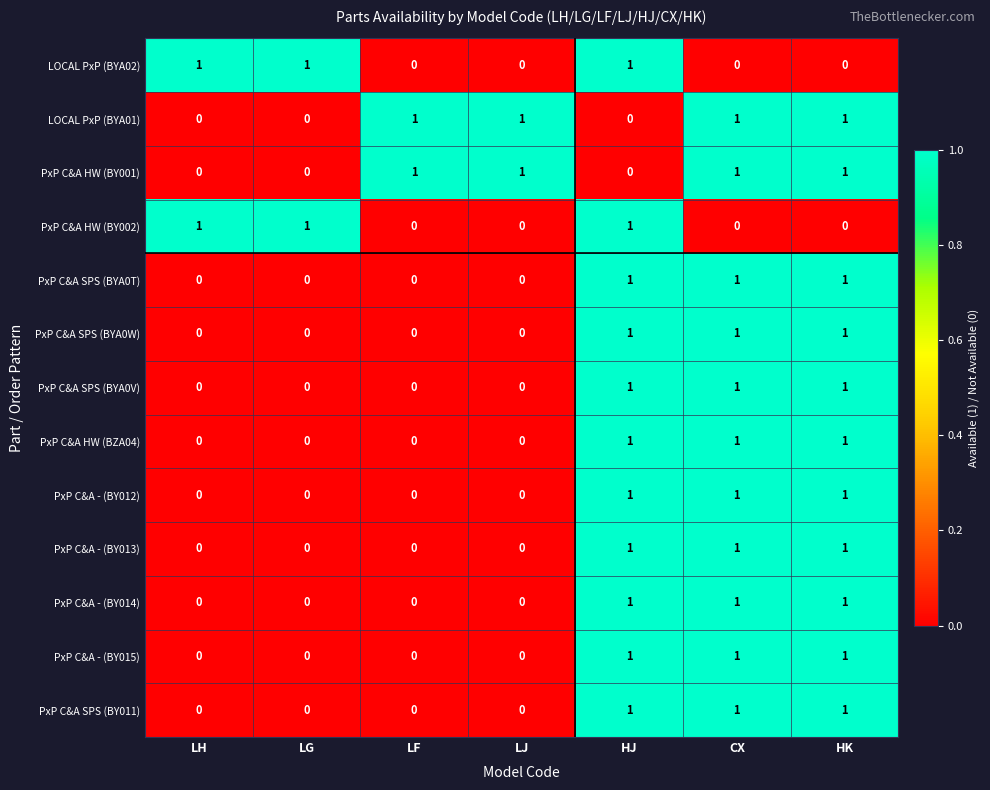

What is the sum of all PxP C&A SPS (BYA0T) values?

3